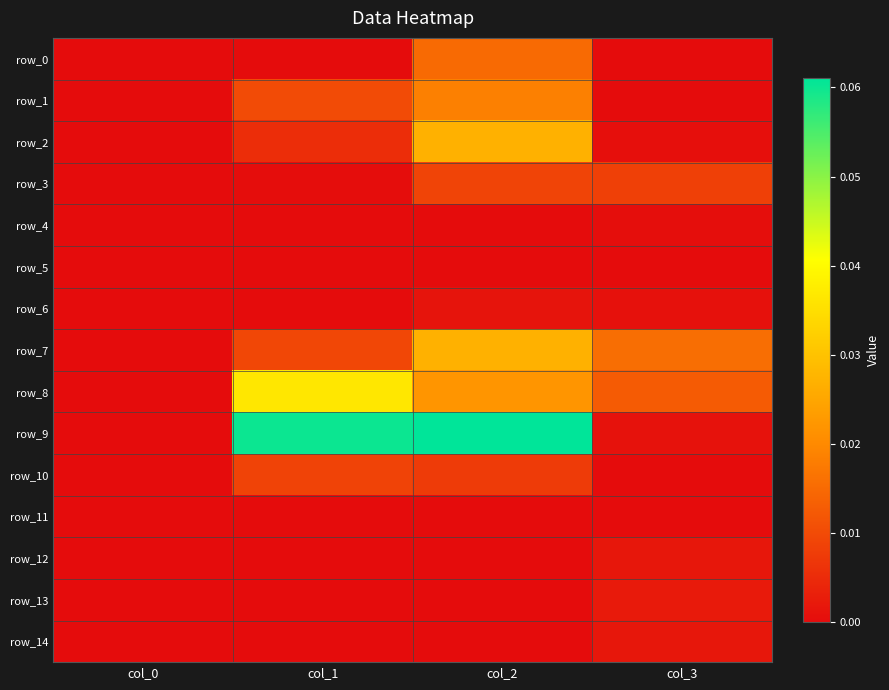

List the labels in order of row_0 value, smallest first.

col_0, col_3, col_1, col_2